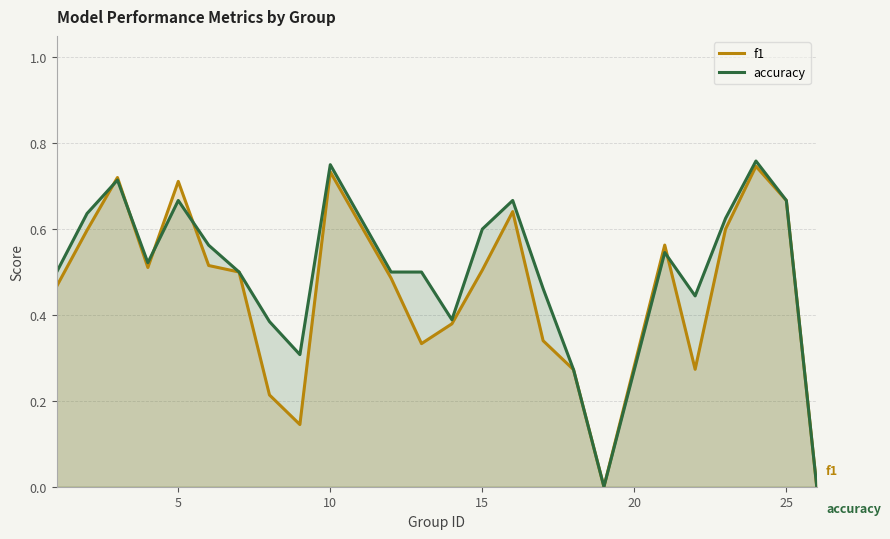

Which series has the largest total across all categories?

accuracy